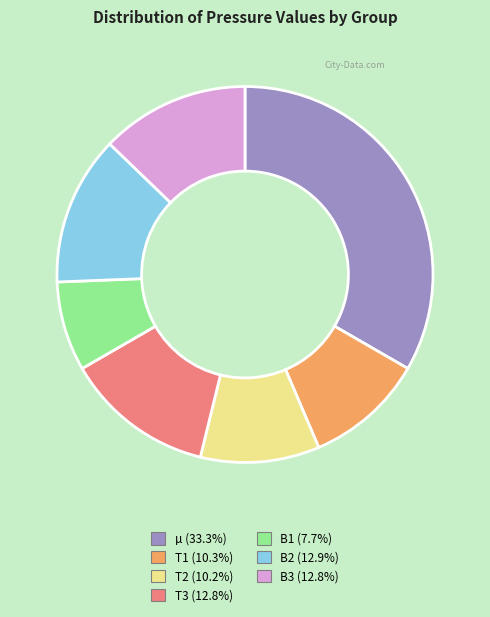

How many segments does this pie chart have?

7